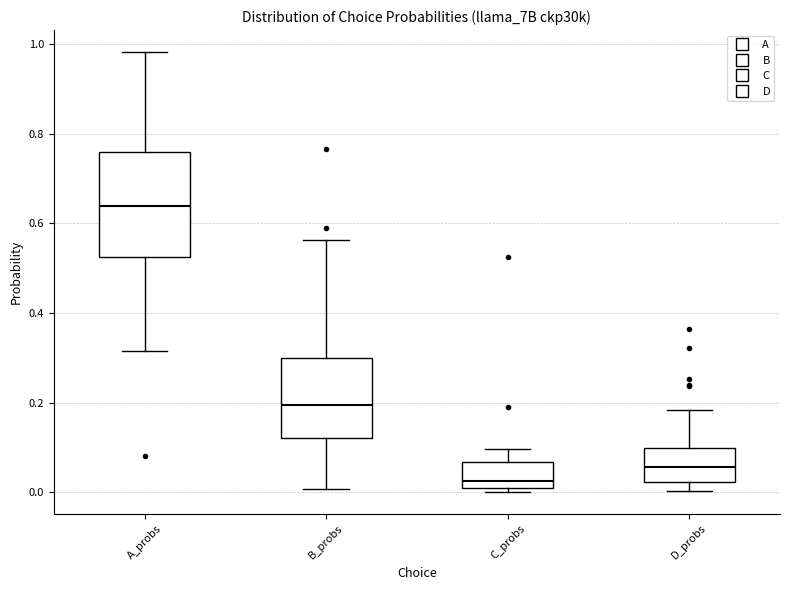

Reading left to right, transcribe this box plot: for each box, give where its median line is, the range the box spans, and where its two whiskers end, as read against the y-axis. The values are not printed on the chart, so give them approximately, as read against the axis.

A_probs: median 0.64, box 0.52 to 0.76, whiskers 0.32 to 0.98
B_probs: median 0.20, box 0.12 to 0.30, whiskers 0.00 to 0.56
C_probs: median 0.02, box 0.00 to 0.06, whiskers 0.00 (just below the box's lower edge) to 0.10
D_probs: median 0.06, box 0.02 to 0.10, whiskers 0.00 to 0.18